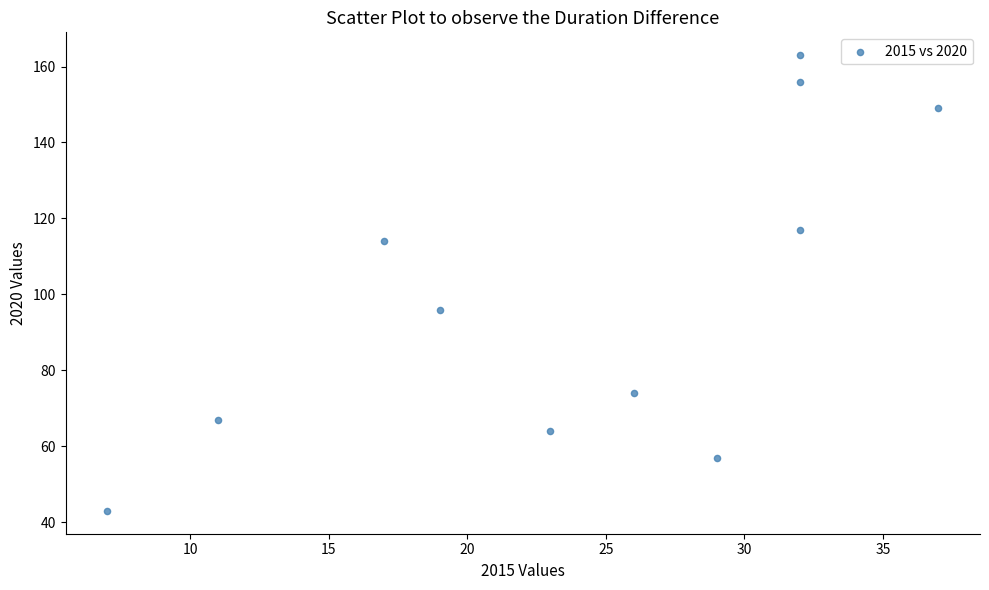

What is the range of X values (max minus min)?

30